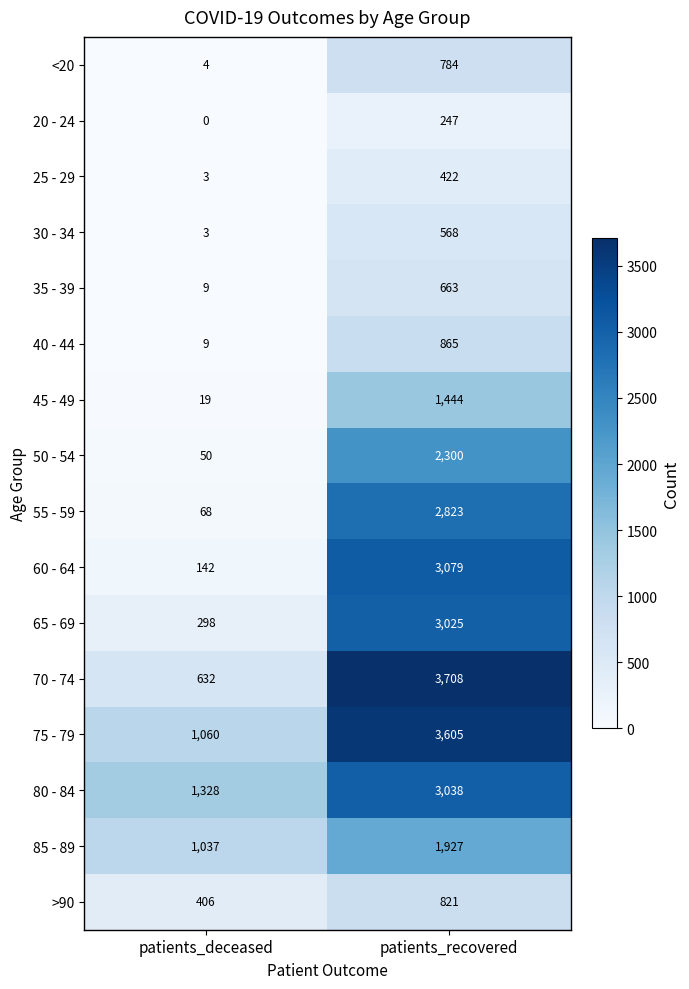

How many categories are shown in the chart?

2